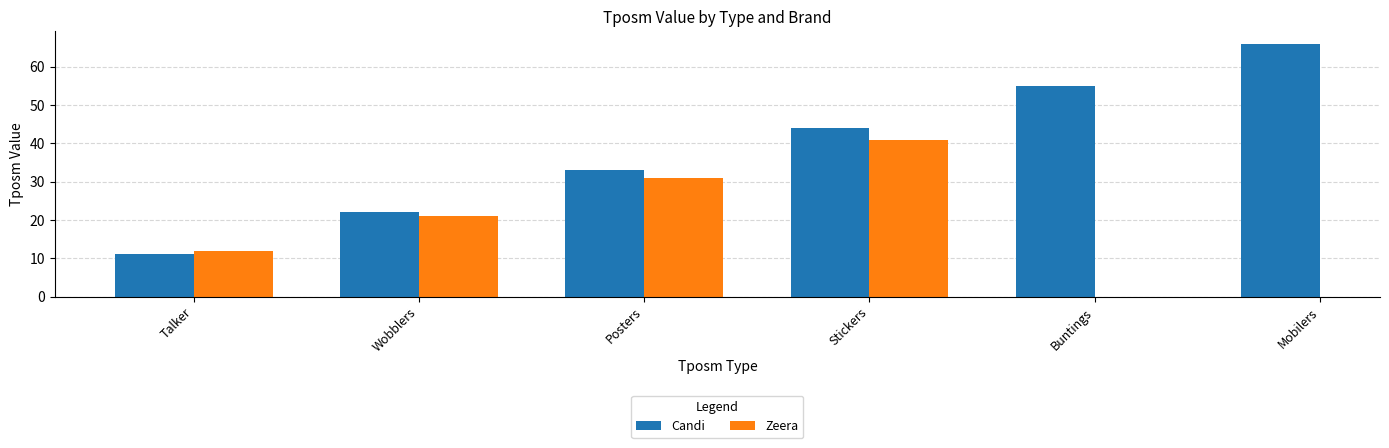

Which category has the lowest value in the Zeera series?

Talker